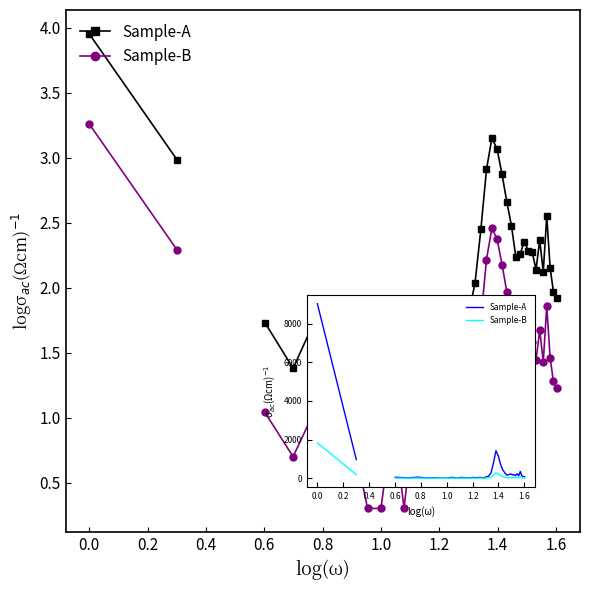

Is the value of Sample-B at 20 greater than the value of Sample-A at 36?

No